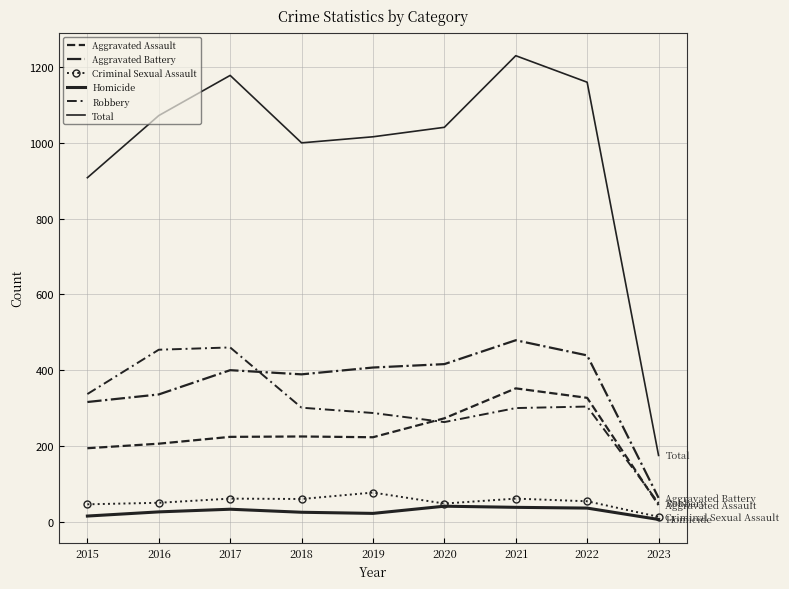

What are all the series names shown in the legend?

Aggravated Assault, Aggravated Battery, Criminal Sexual Assault, Homicide, Robbery, Total